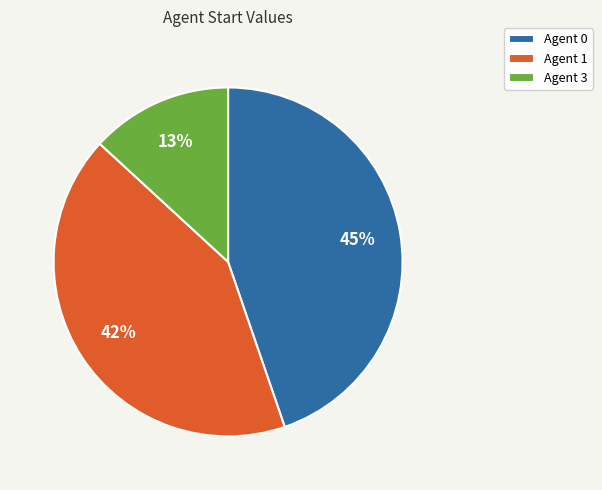

Combined, do Agent 1 and Agent 0 account for over 50%?

Yes